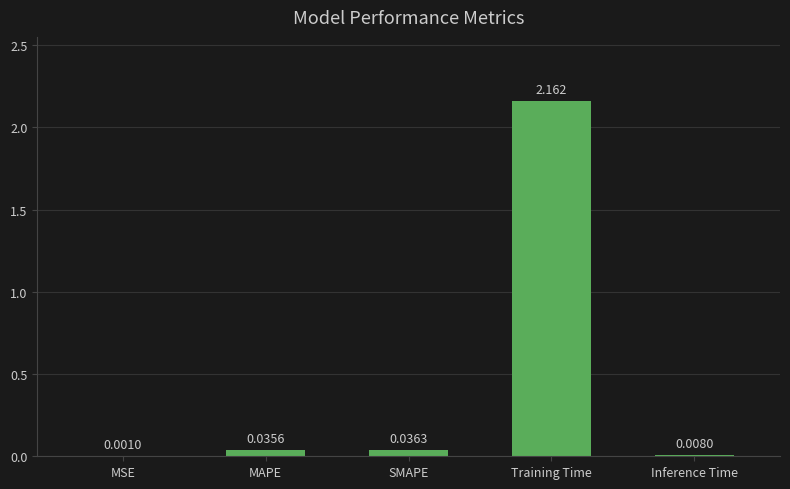

Between MSE and SMAPE, which is larger?

SMAPE